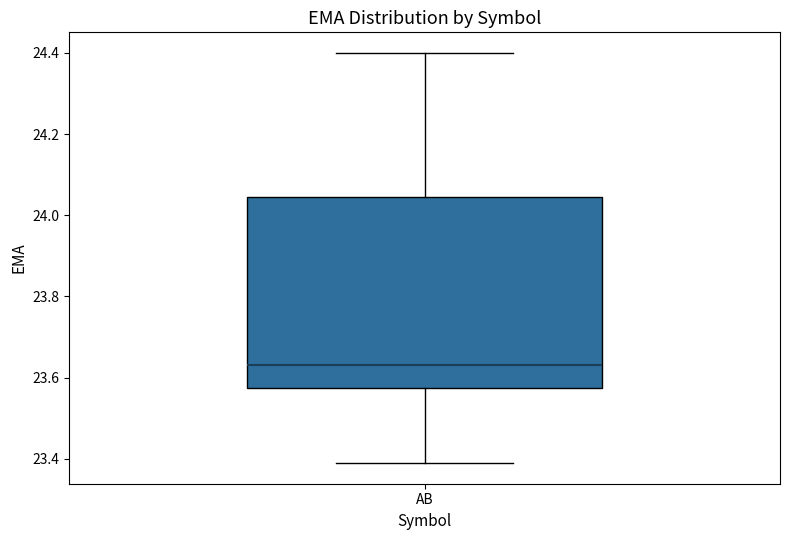

Read this box plot against the y-axis: the position of the median line, the range covered by the box, and the ends of both whiskers. The values are not printed on the chart, so give them approximately, as read against the axis.

median 23.64, box 23.58 to 24.04, whiskers 23.38 to 24.40